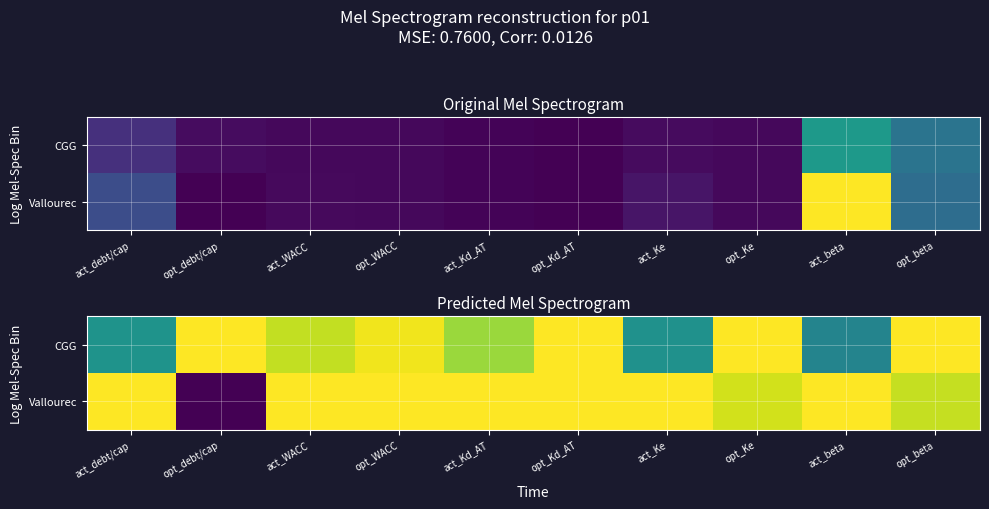

List the series in order of their overall mean, lowest first.

CGG, Vallourec